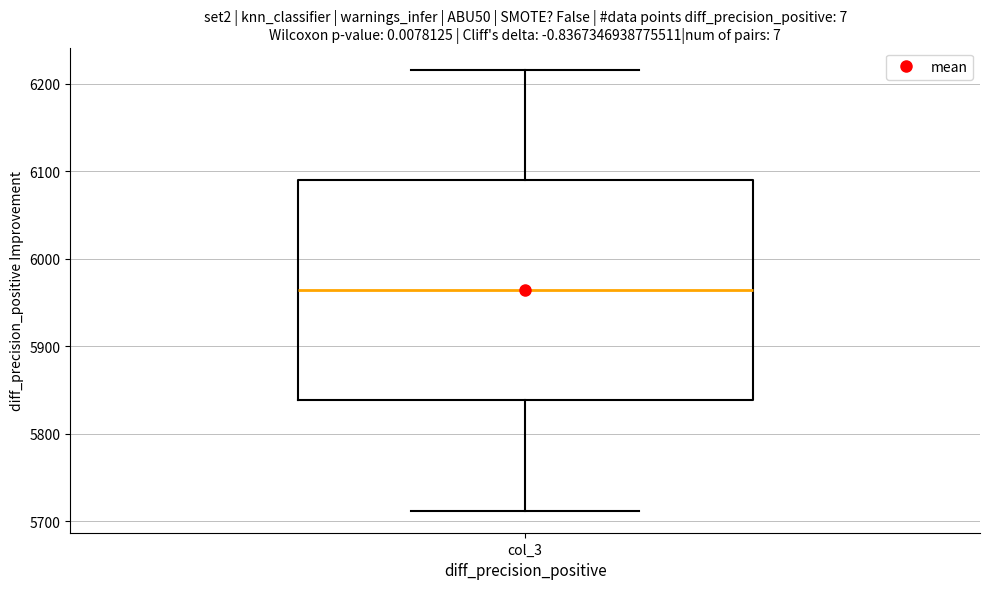

Where does the upper whisker of the box for col_3 end on the y-axis? The values are not printed on the chart, so give them approximately, as read against the axis.

6220